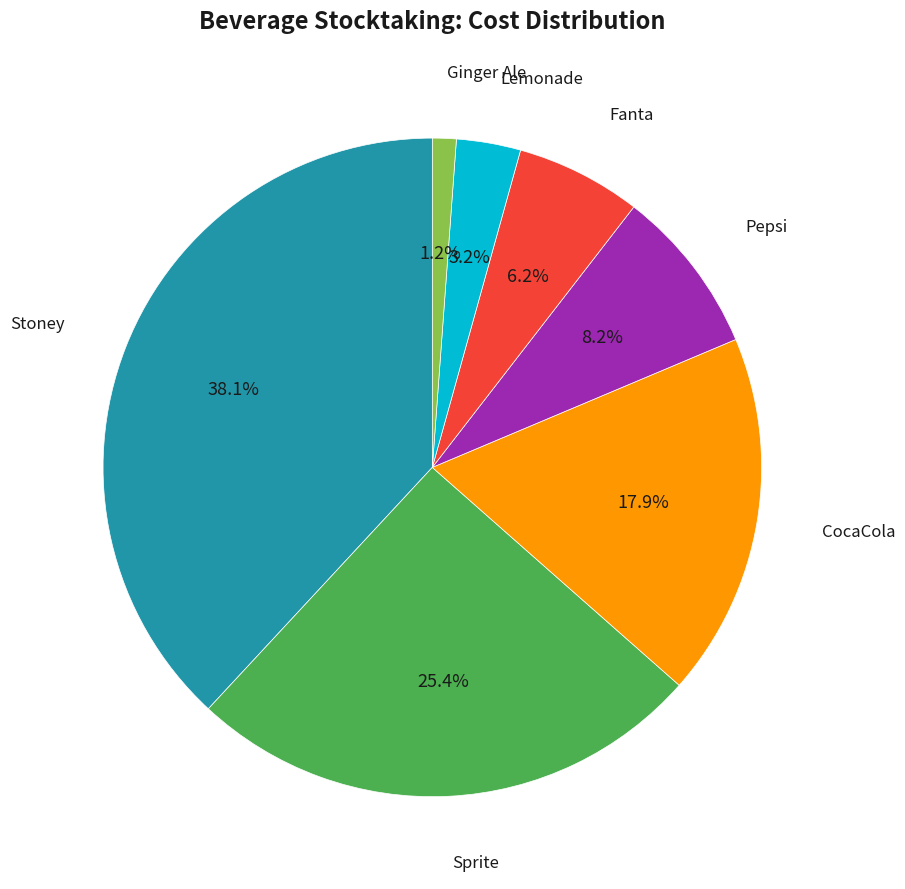

Does any single category account for the majority?

No